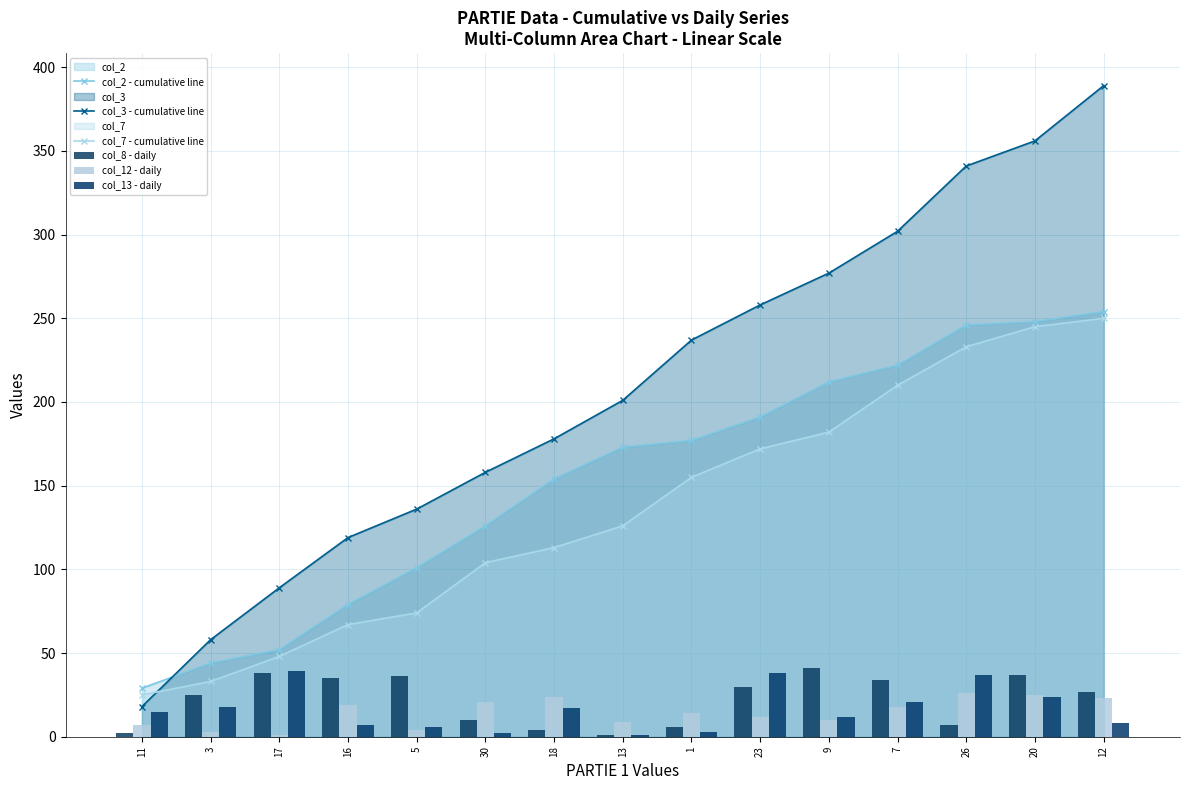

Which series has the largest range (max minus min)?

col_3 - cumulative line